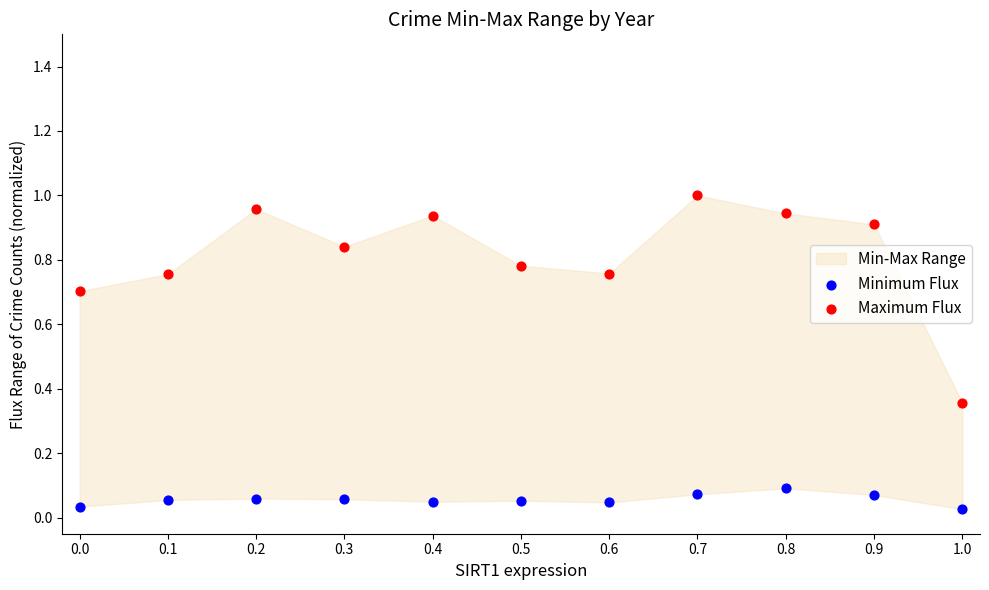

Which series reaches the minimum Y coordinate?

Minimum Flux